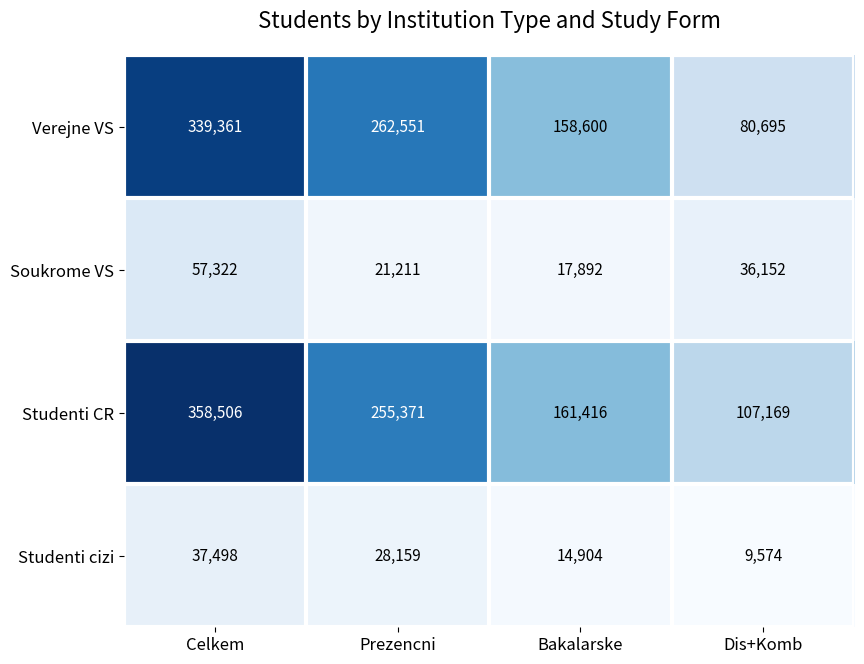

Where does the Studenti cizi series first go above 28159?

Celkem